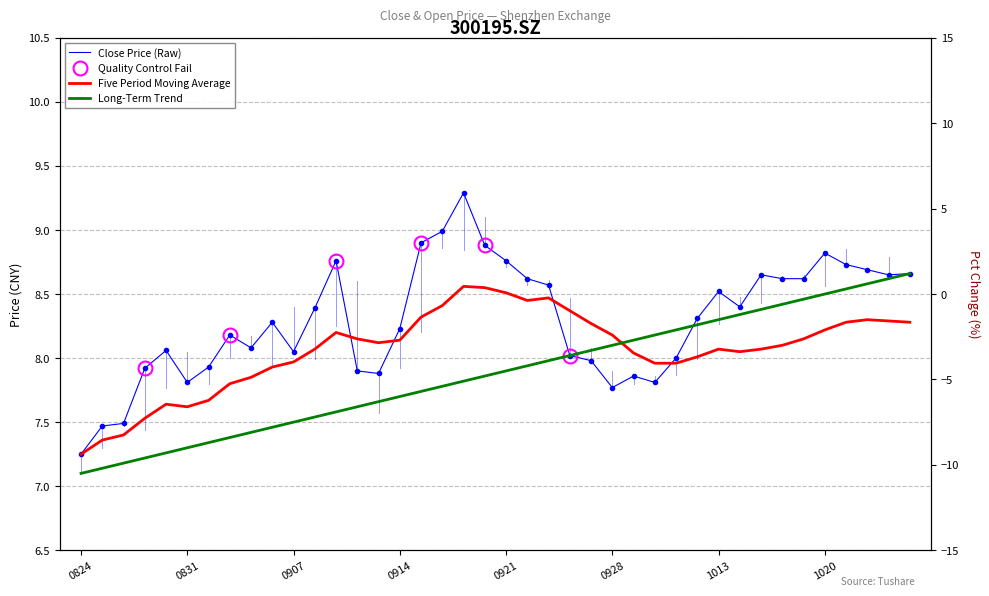

What is the sum of all five_year_ma_close values?

322.6